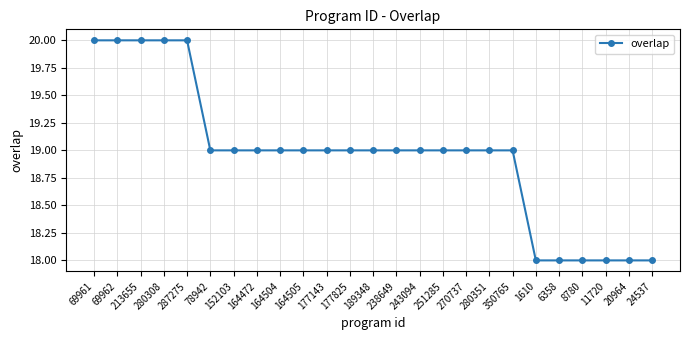

What is the sum of the values at 189348 and 251285?

38